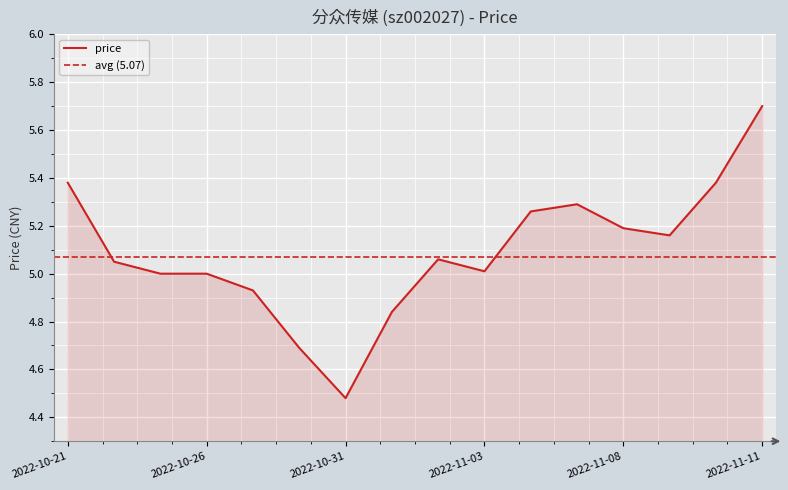

Where is the first local maximum?

2022-11-02